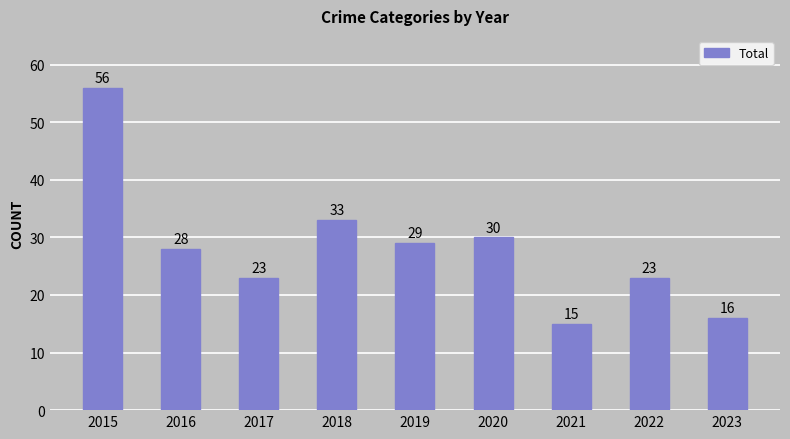

How many series are shown in this chart?

1